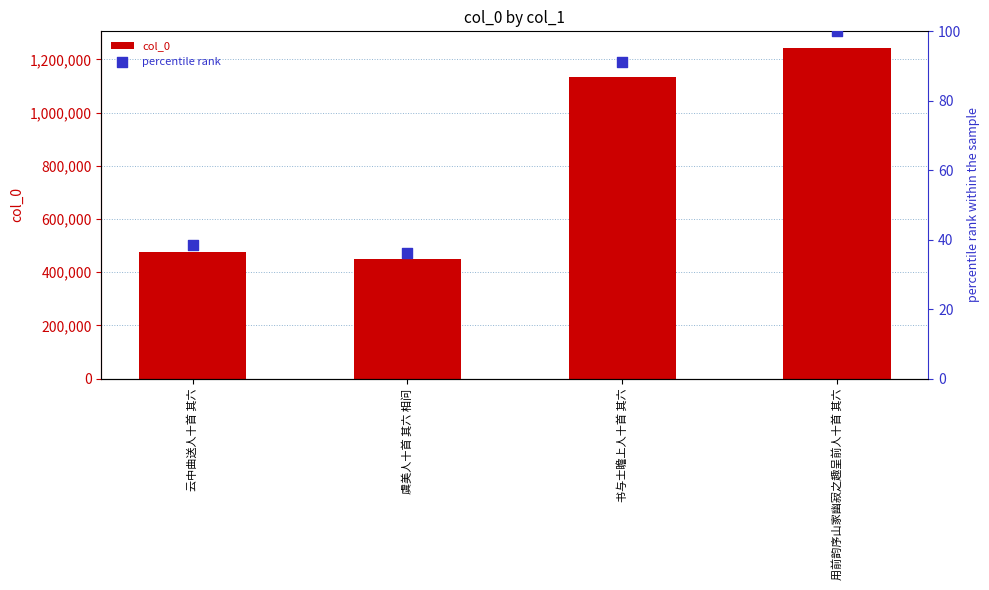

What are all the series names shown in the legend?

col_0, percentile rank